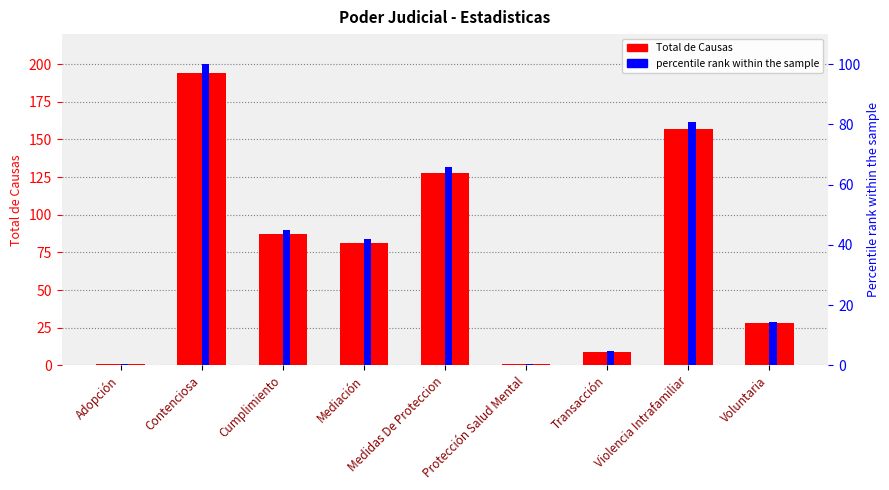

What is the sum of all percentile rank within the sample values?

353.5